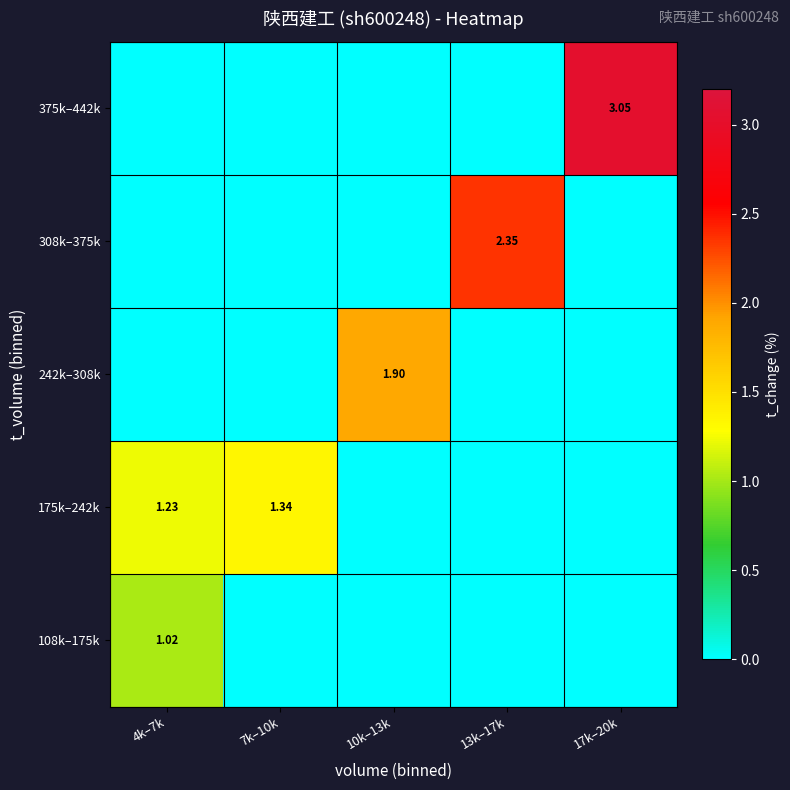

What is the total value across all series at 4k–7k?

2.3